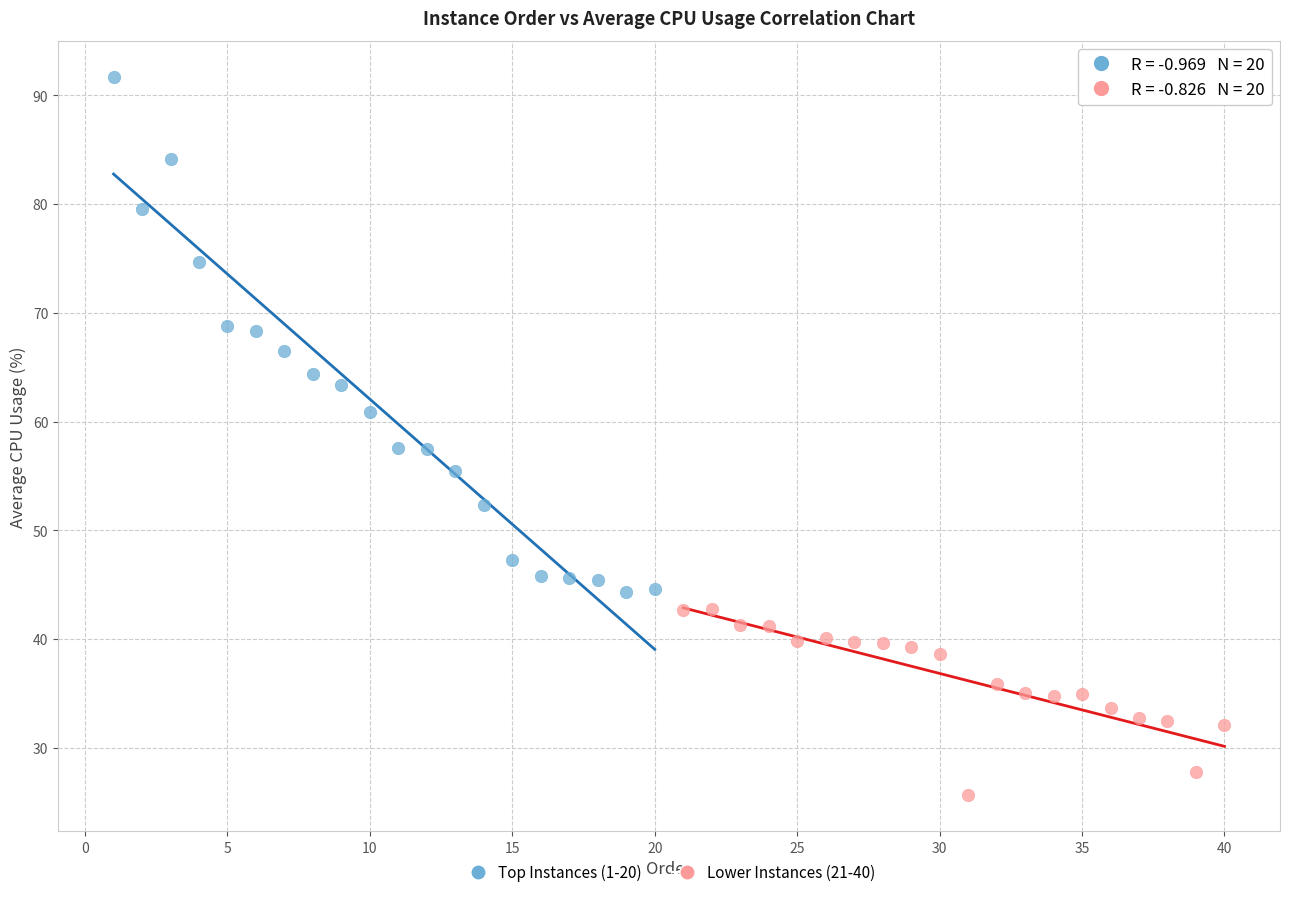

Which series contains the highest Y value?

Top Instances (1-20)